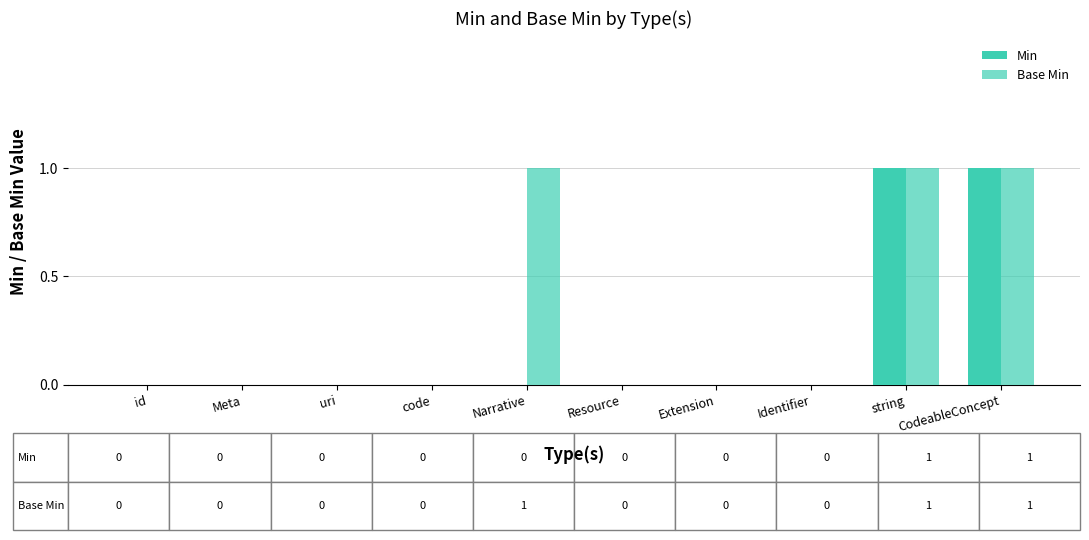

Rank the categories by Base Min value from highest to lowest.

Narrative, string, CodeableConcept, id, Meta, uri, code, Resource, Extension, Identifier